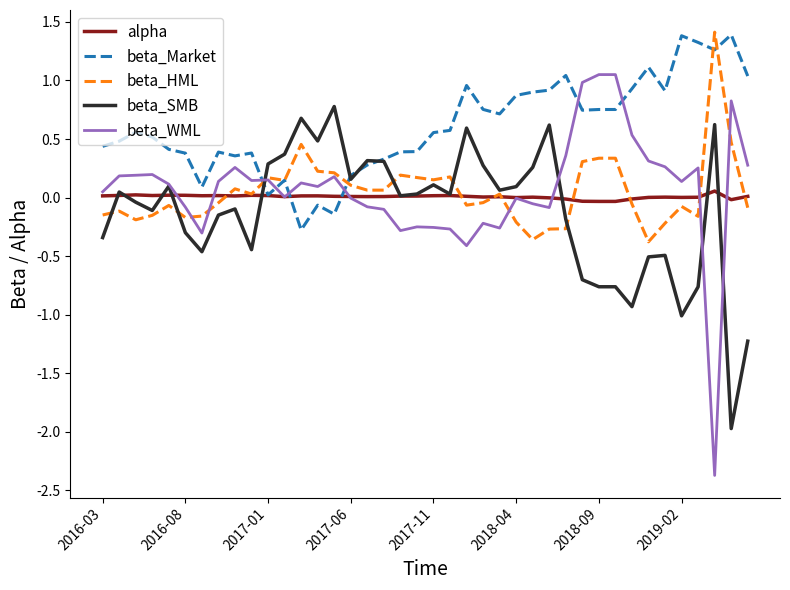

Which series has the largest range (max minus min)?

beta_WML